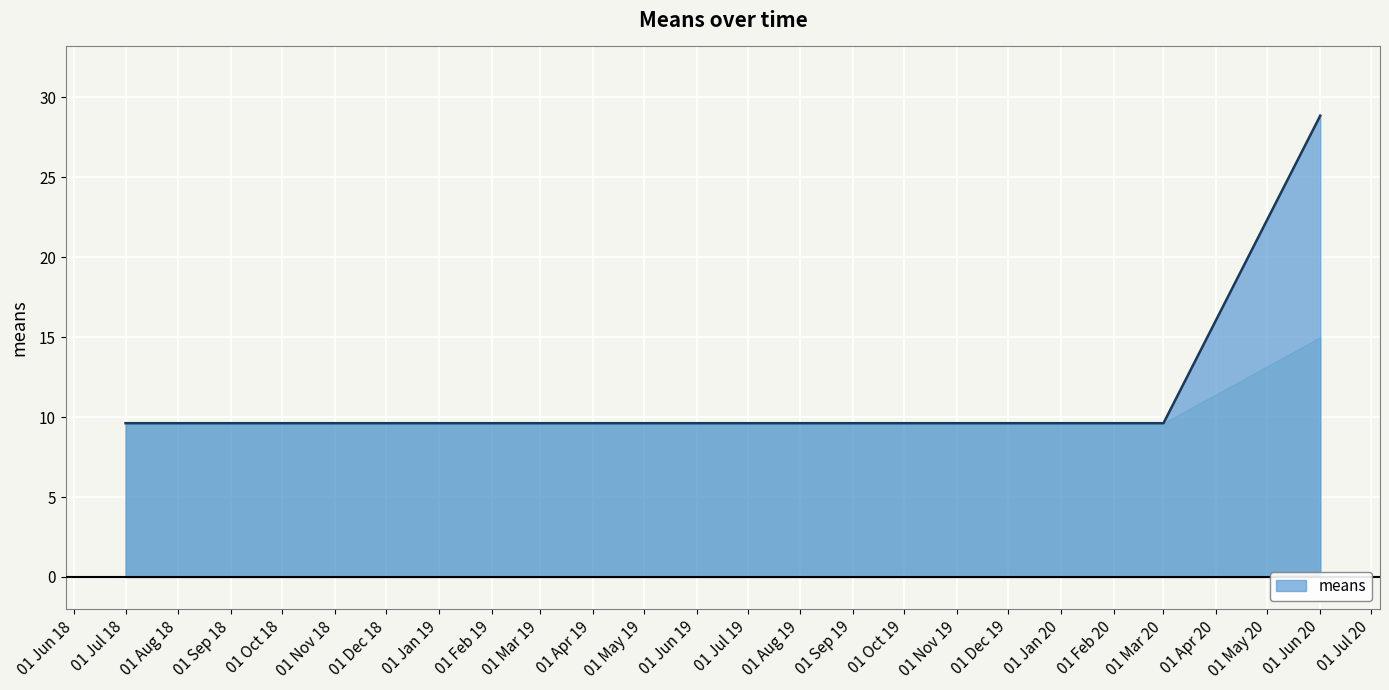

What is the minimum value shown in the chart?

9.6